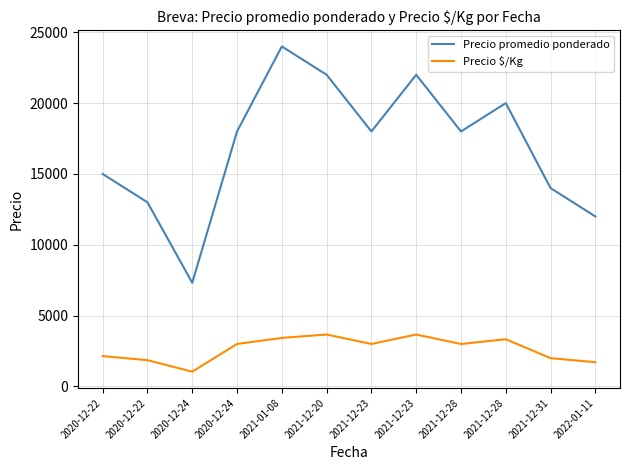

Is this an area chart (filled region under the line)?

No